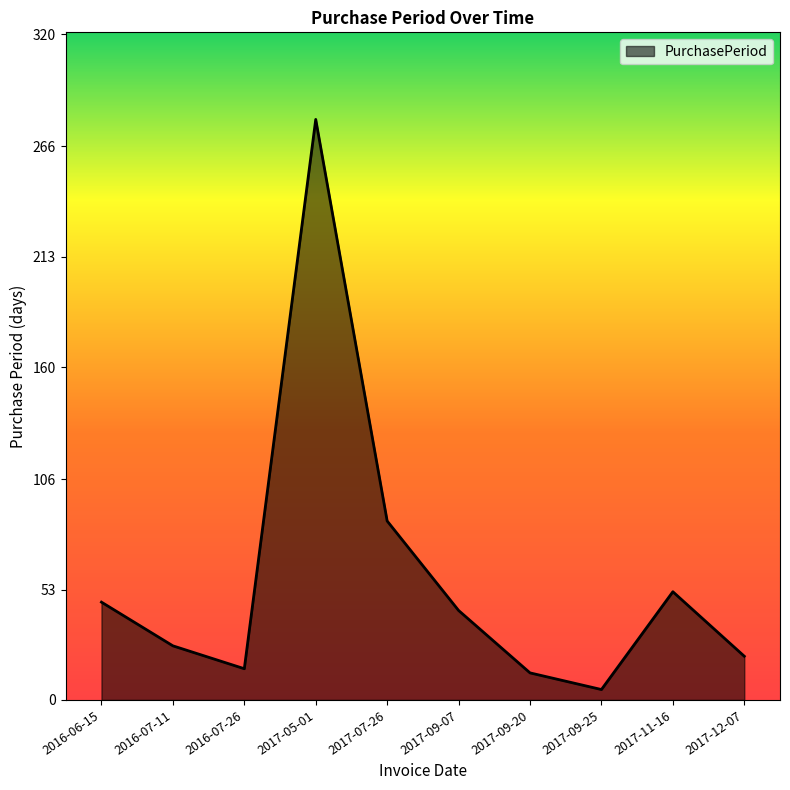

What position from the left is 2017-07-26?

5